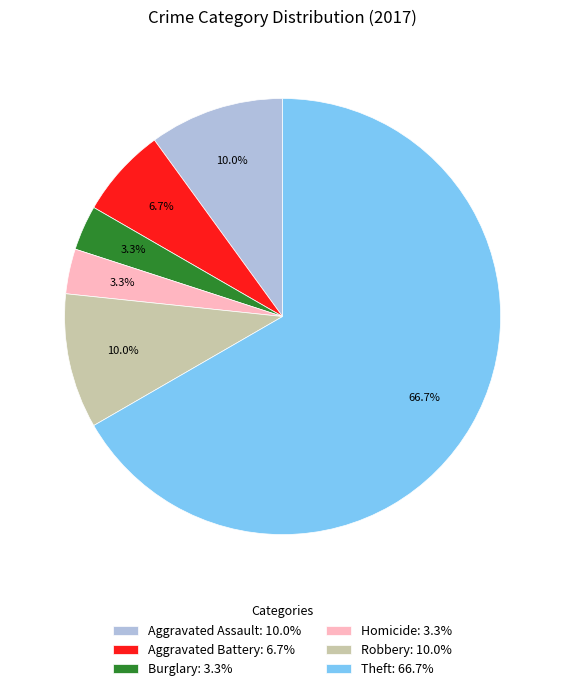

Count the number of slices in the pie.

6